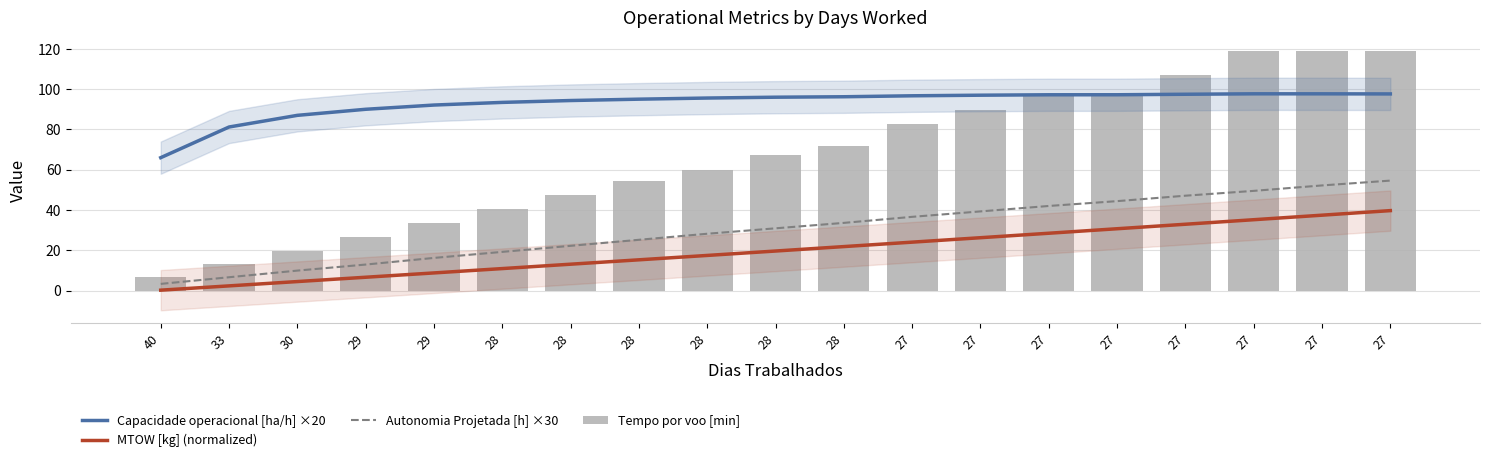

Reading left to right, what are all the values shown in this chart?

Capacidade operacional [ha/h] ×20: 66.0	81.2	87.0	90.0	92.1	93.4	94.4	95.0	95.6	96.0	96.2	96.7	97.0	97.2	97.2	97.5	97.7	97.7	97.7
MTOW [kg] (normalized): 0.2	2.3	4.5	6.6	8.7	10.9	13.1	15.3	17.4	19.6	21.8	24.0	26.2	28.5	30.7	32.9	35.2	37.4	39.7
Autonomia Projetada [h] ×30: 3.3	6.6	9.9	12.9	16.2	19.2	22.2	25.2	28.2	30.9	33.6	36.6	39.3	42.0	44.4	47.1	49.5	52.2	54.6
Tempo por voo [min]: 6.7	13.3	19.8	26.5	33.3	40.5	47.3	54.2	60.0	67.5	71.9	82.8	89.5	97.6	97.6	107.2	119.0	119.0	119.1